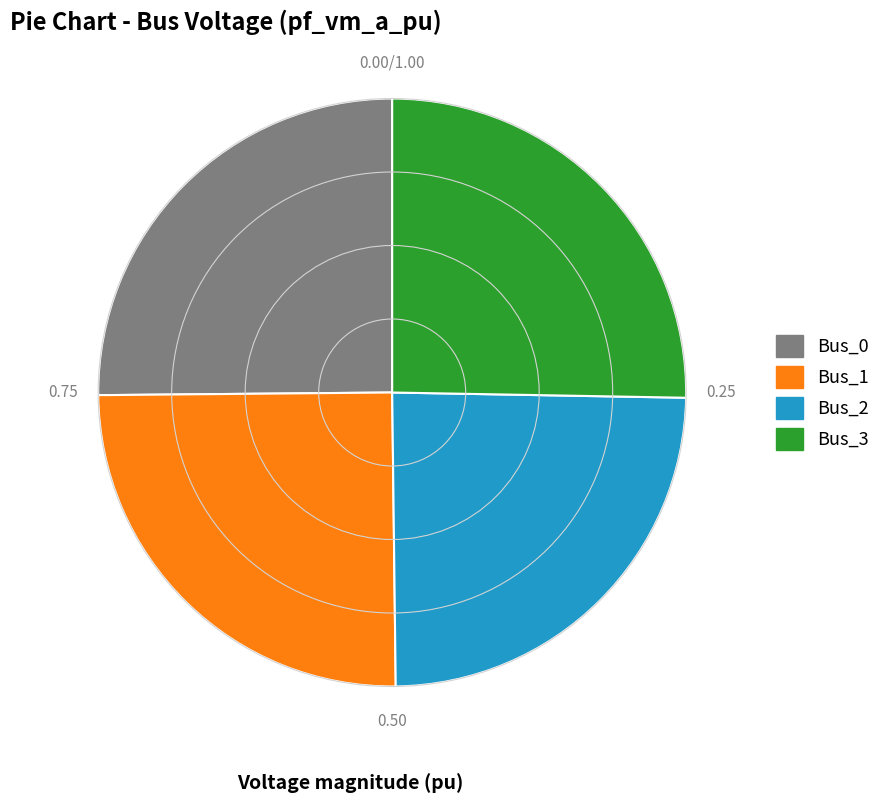

Does any single category account for the majority?

No